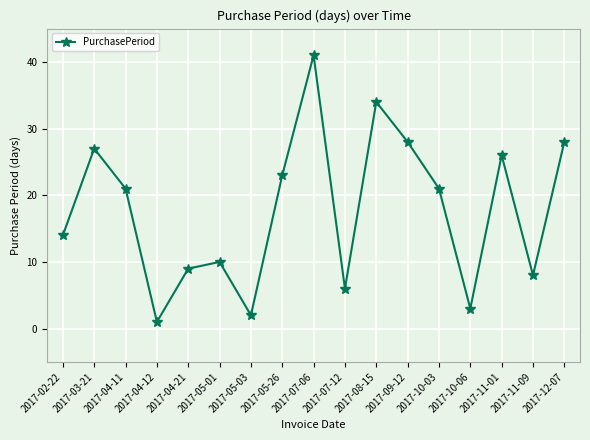

Reading left to right, transcribe all the data shown in this chart.

14	27	21	1	9	10	2	23	41	6	34	28	21	3	26	8	28